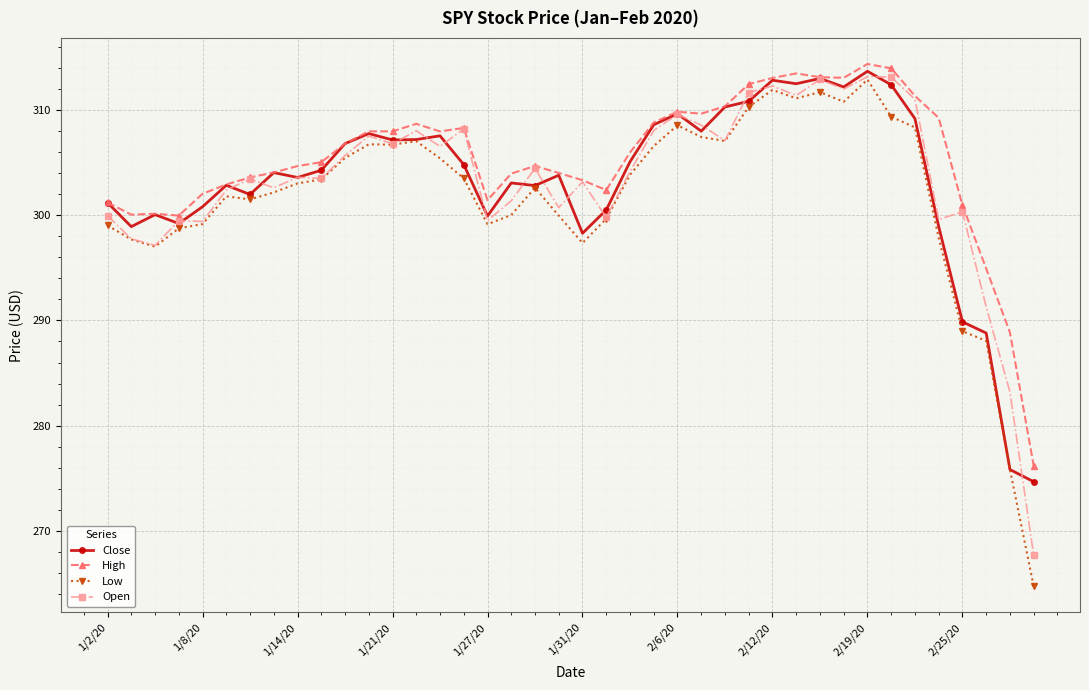

True or false: Low and High cross at least once.

False